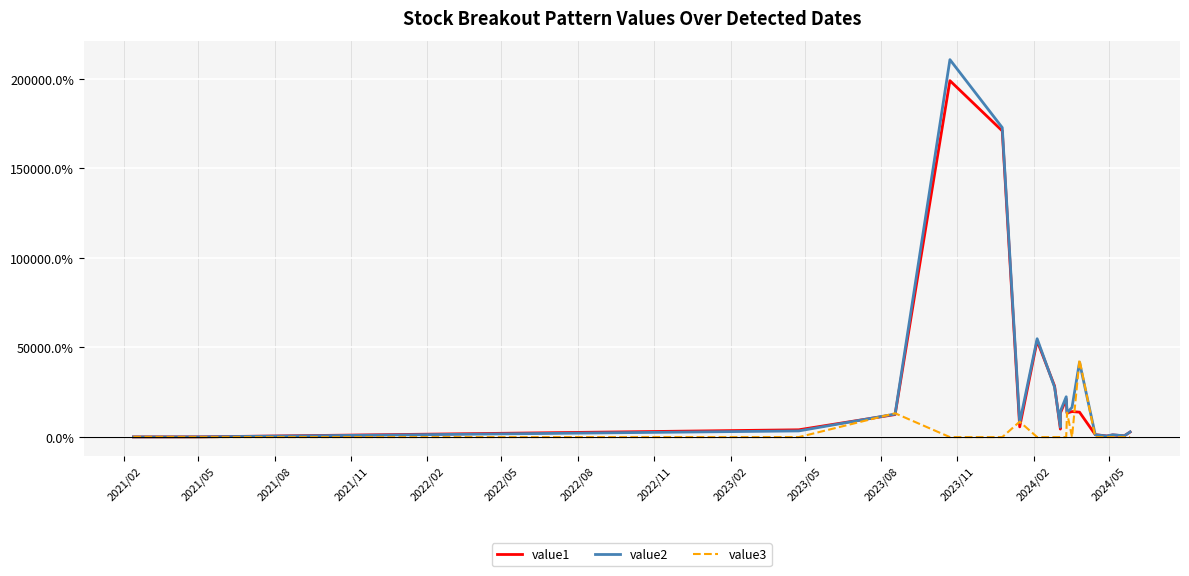

Which series ends up on top after the final intersection of value2 and value3?

value2